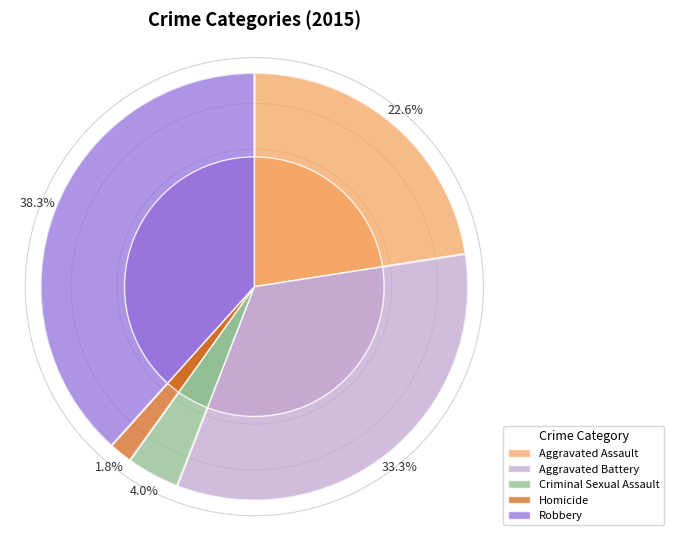

True or false: Aggravated Battery accounts for 33% of the total.

True